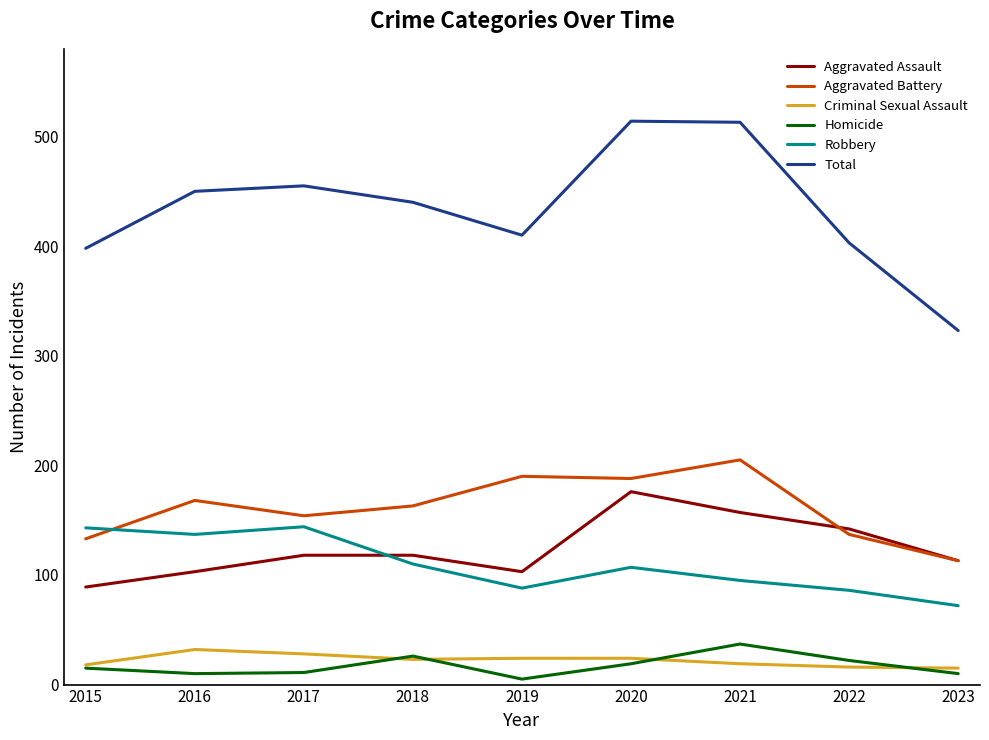

What is the minimum value shown in the chart?

5